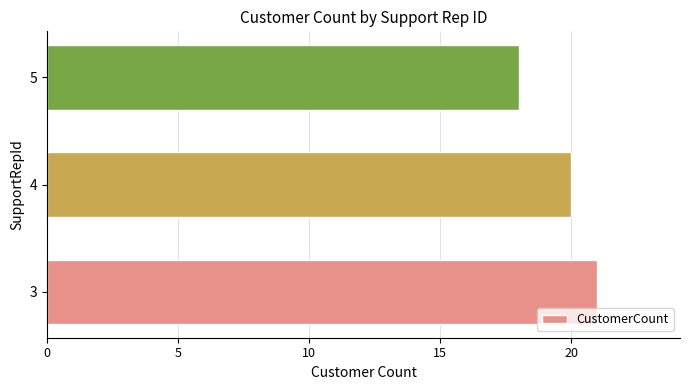

What is the average value?

20